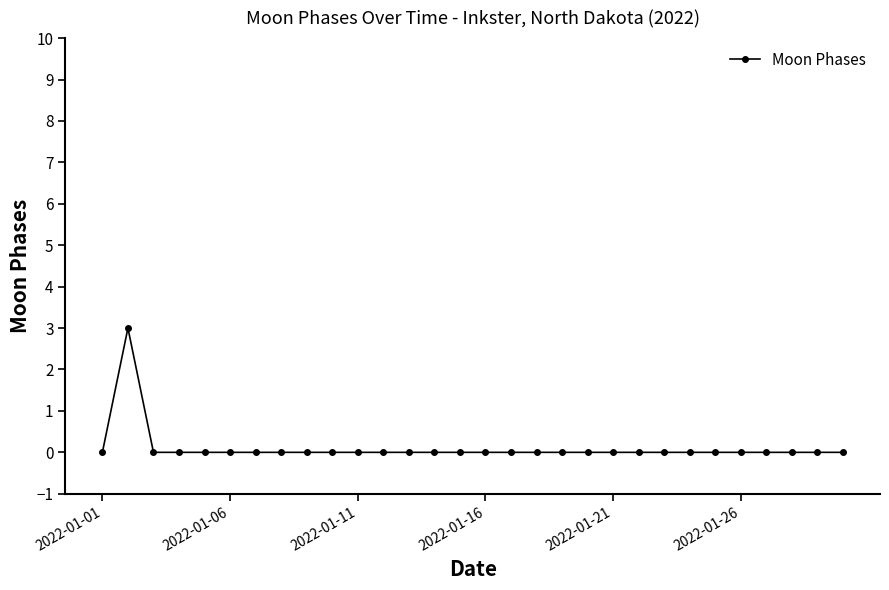

True or false: there are more than 0 points higher than both neighbors.

True